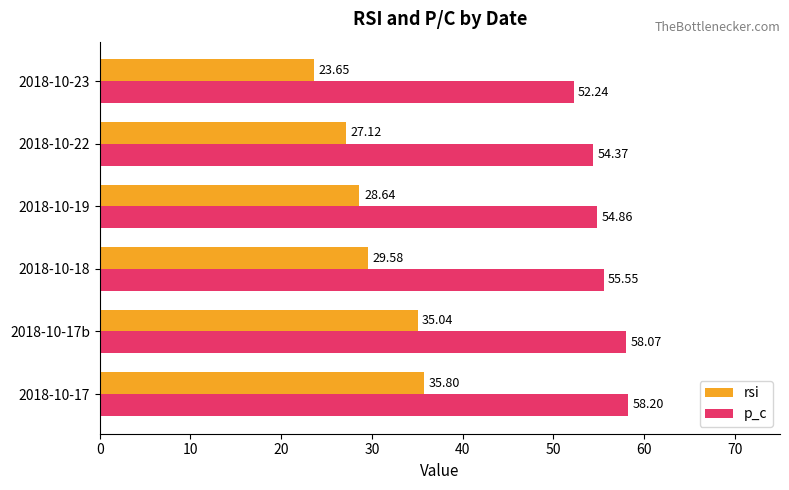

Count the number of categories in the chart.

6